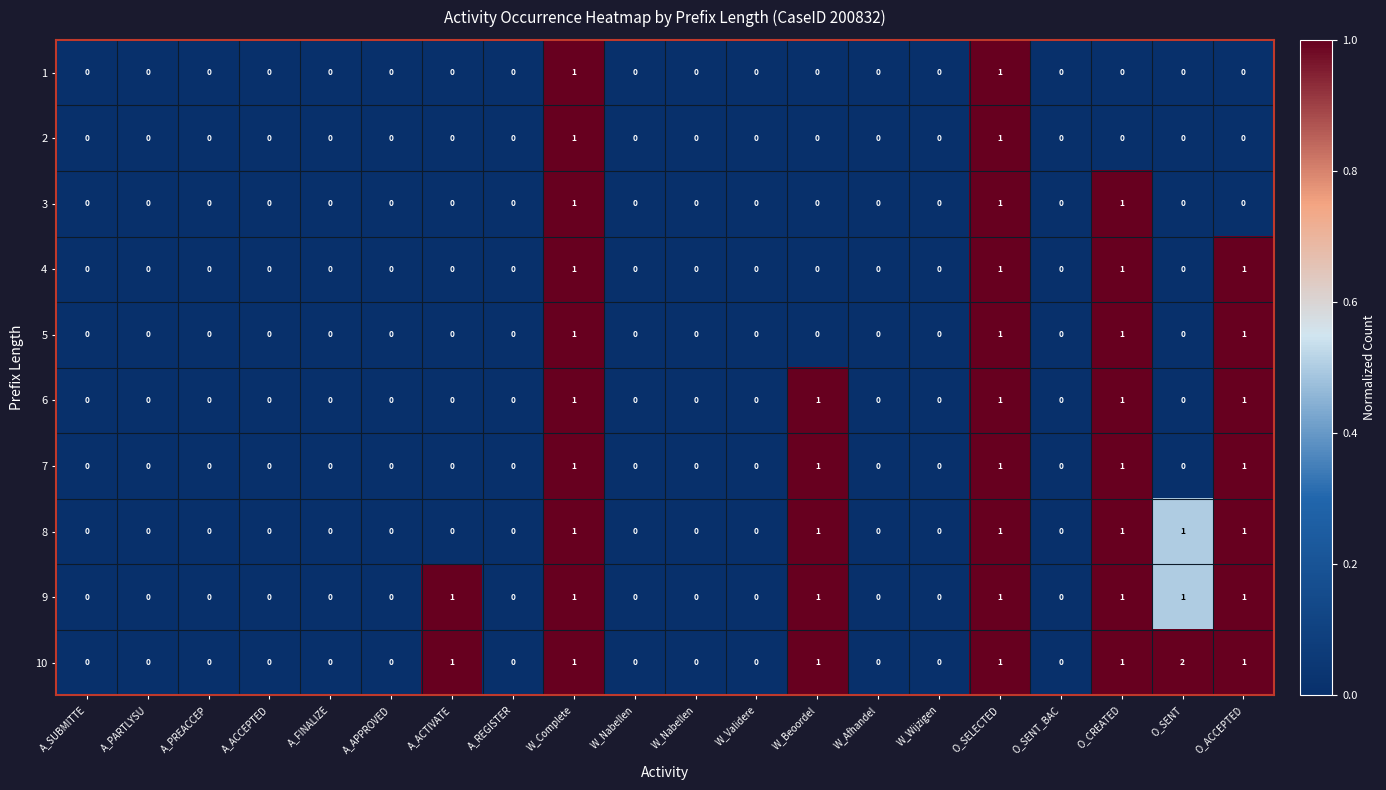

How many values in the 6 series exceed 0?

5